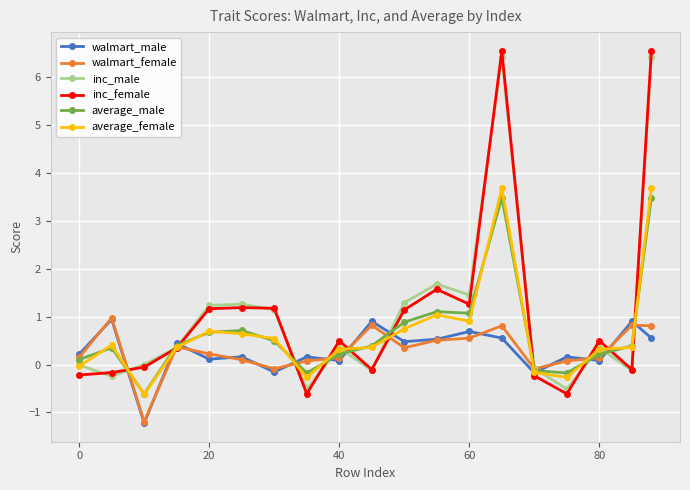

What is the value of the walmart_male point at the 12th from the left?

0.5